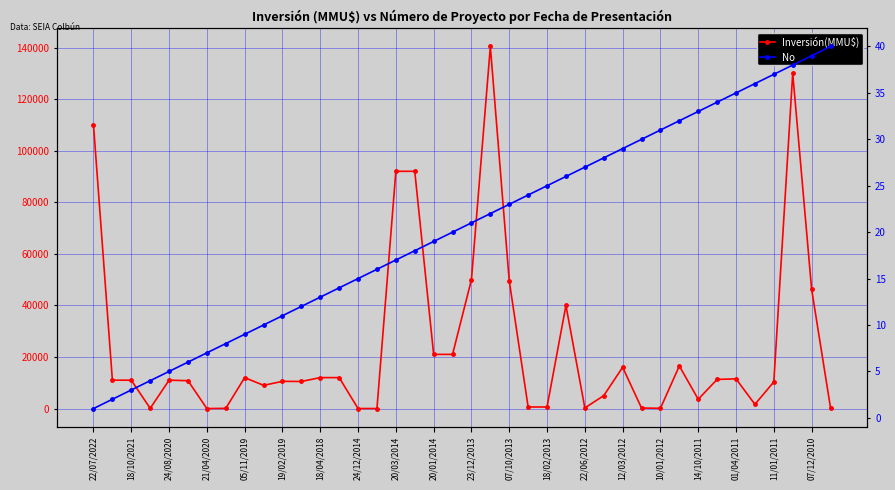

Which label corresponds to the largest value in the chart?

21